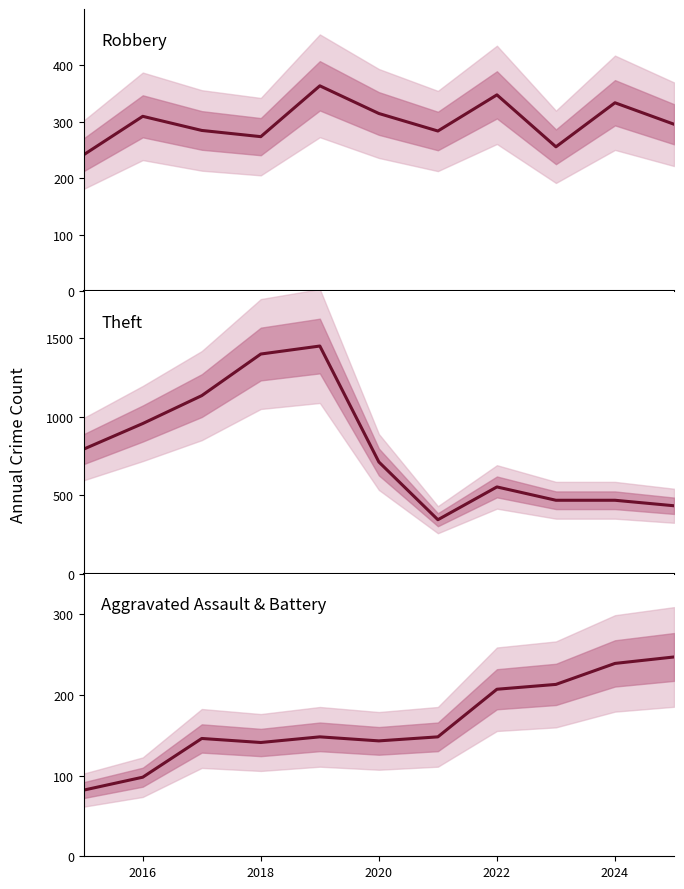

Rank the series by their maximum value, from highest to lowest.

Theft, Robbery, Aggravated Assault & Battery